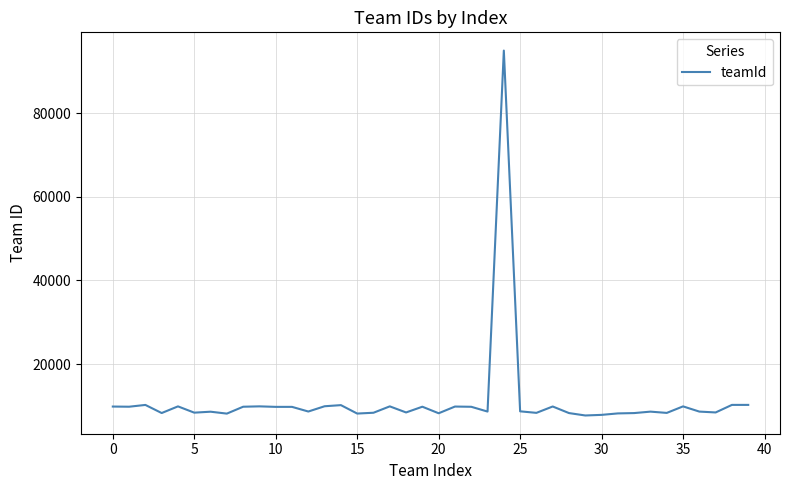

What is the smallest value displayed?

7732